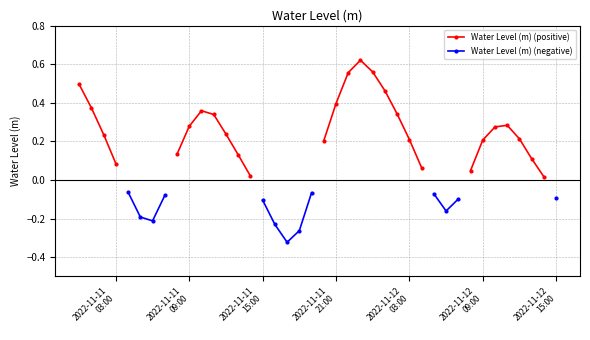

True or false: Water Level (m) (positive) and Water Level (m) (negative) intersect in this chart.

False